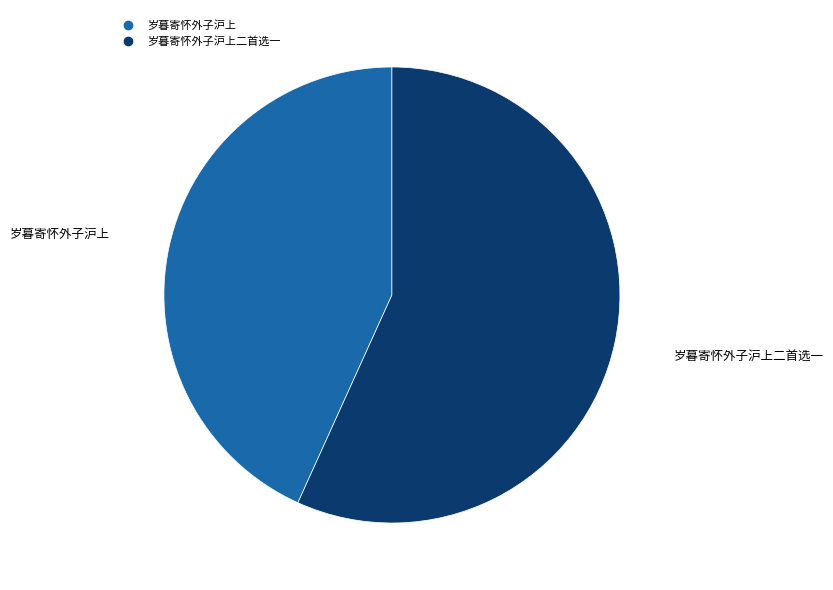

Is there any slice that represents more than half of the pie?

Yes